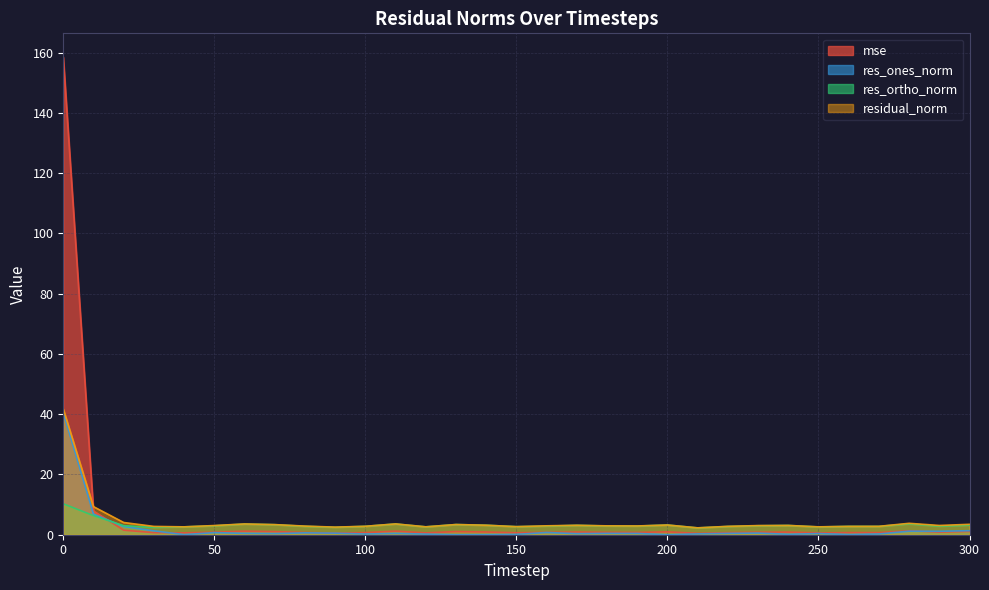

What is the value of the res_ortho_norm point at the 9th from the left?

2.8